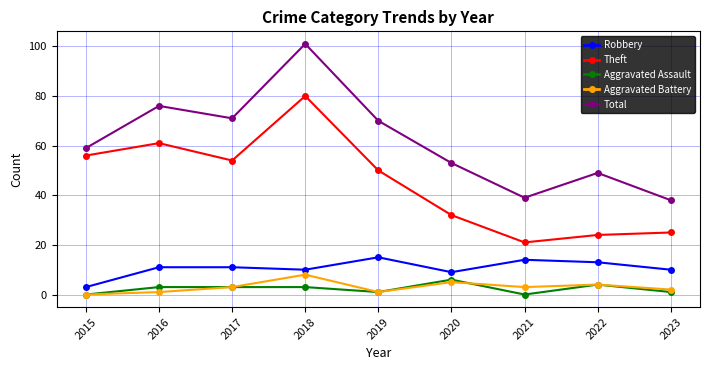

True or false: Total and Theft intersect in this chart.

False